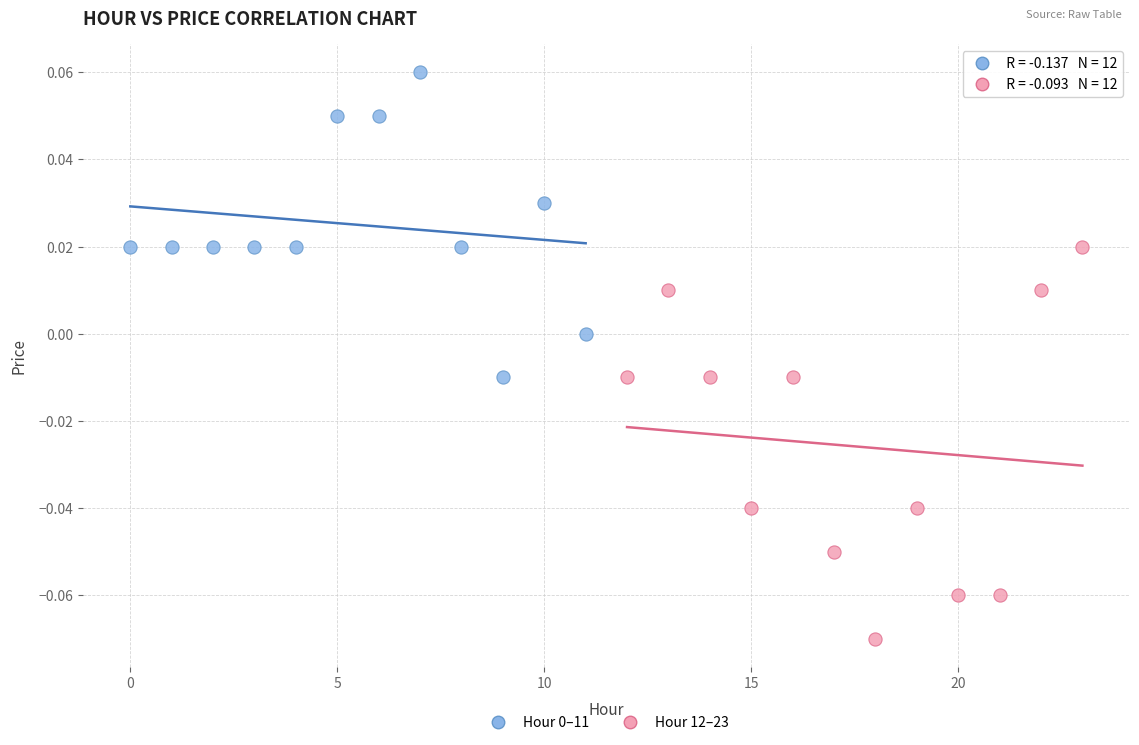

Which series reaches the minimum Y coordinate?

Hour 12–23